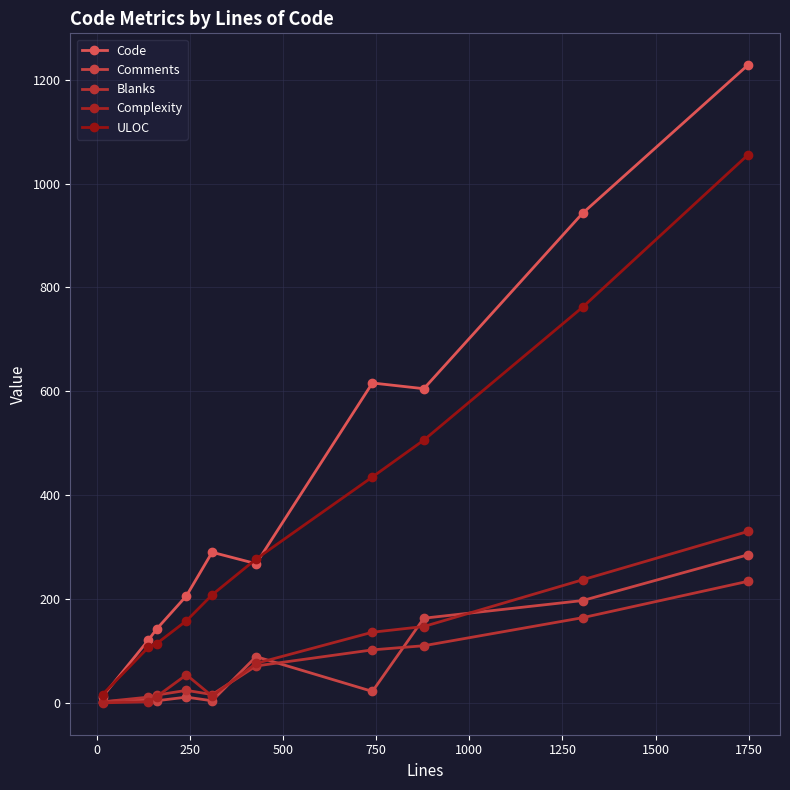

How many values in the ULOC series are below 277?

5